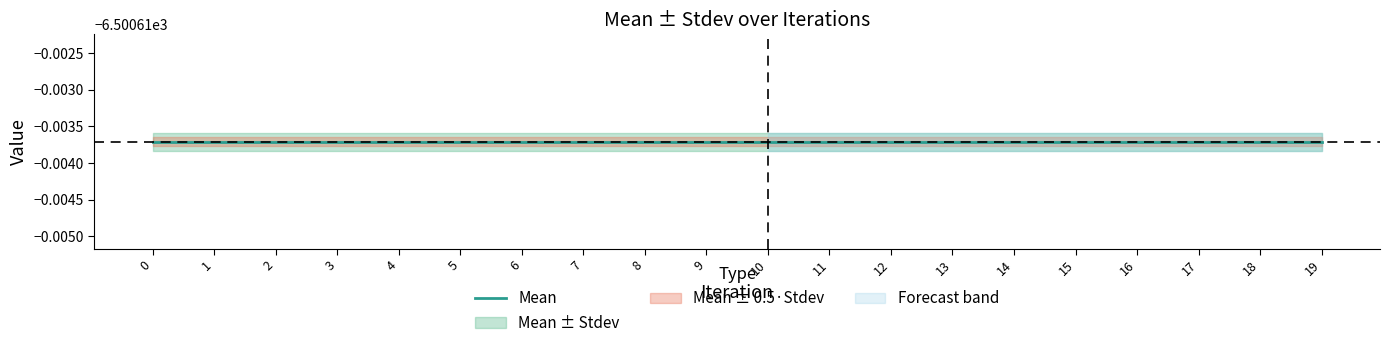

List the labels in order of Mean value, smallest first.

0, 1, 2, 3, 4, 5, 6, 7, 8, 9, 10, 11, 12, 13, 14, 15, 16, 17, 18, 19